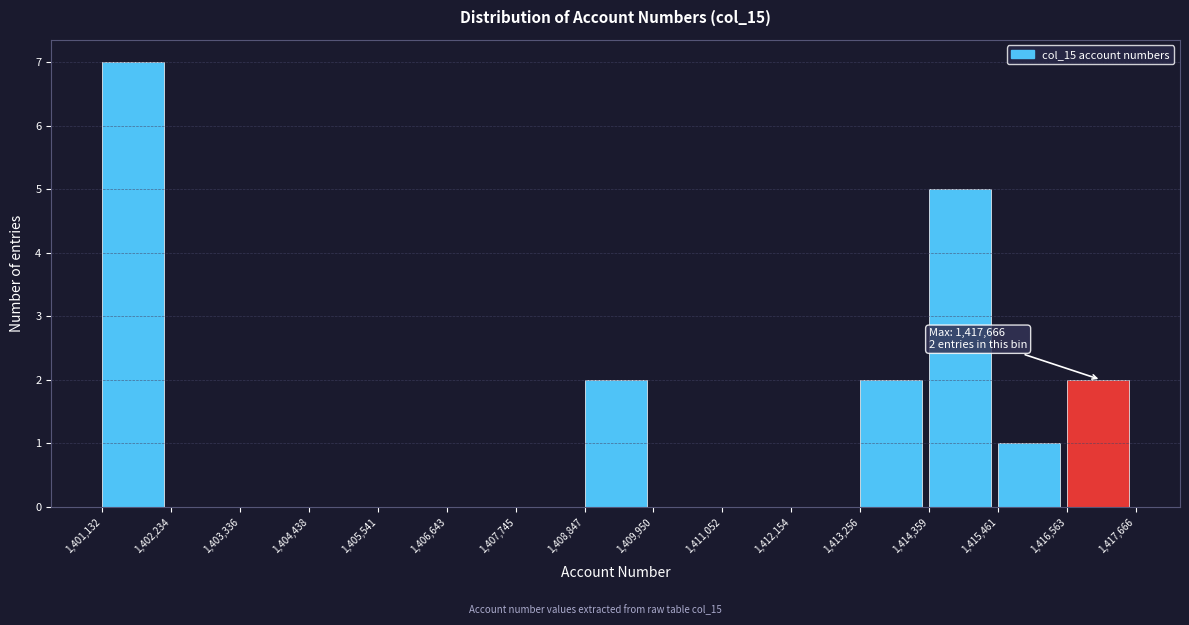

Which range on the x-axis has the tallest bar?

1,401,132 to 1,402,234